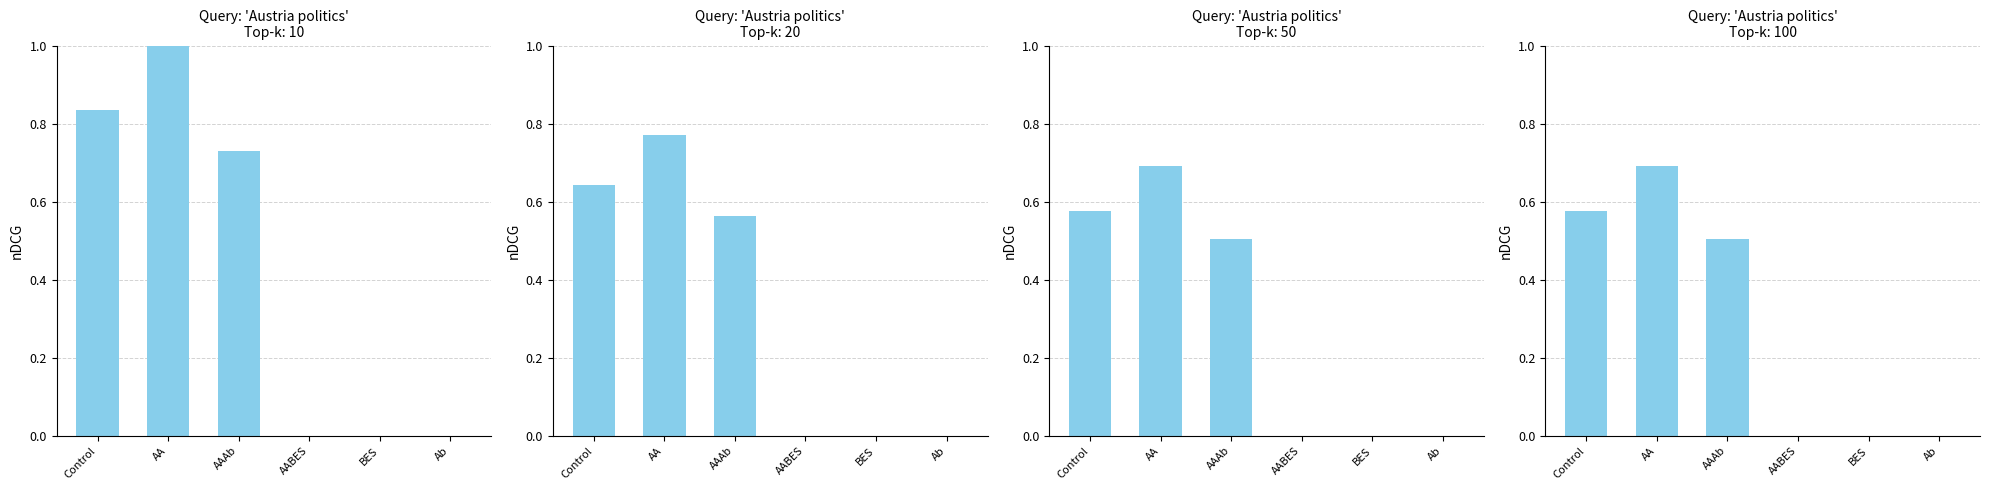

What is the label of the 5th bar from the left?

BES